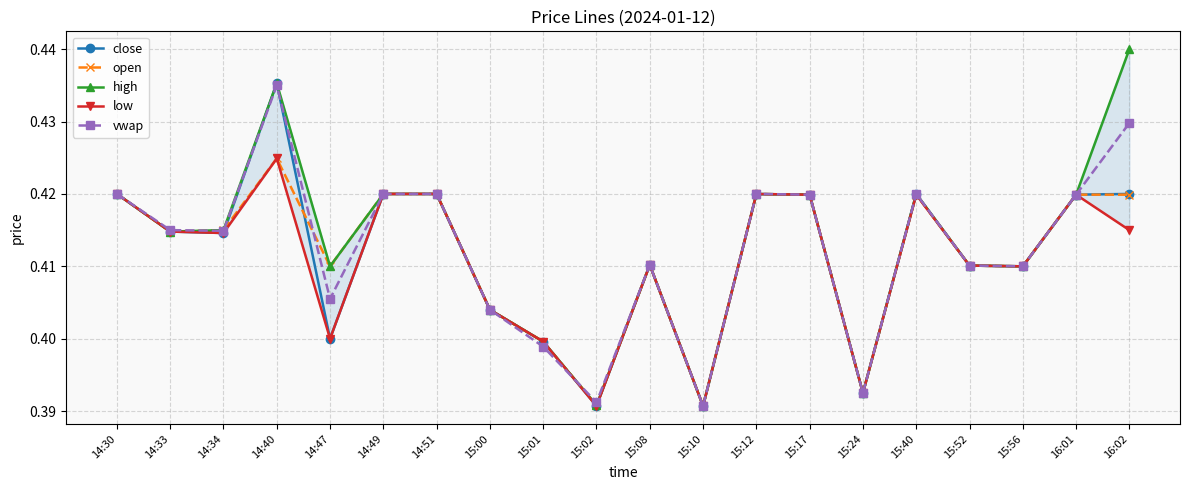

True or false: open and high intersect in this chart.

False